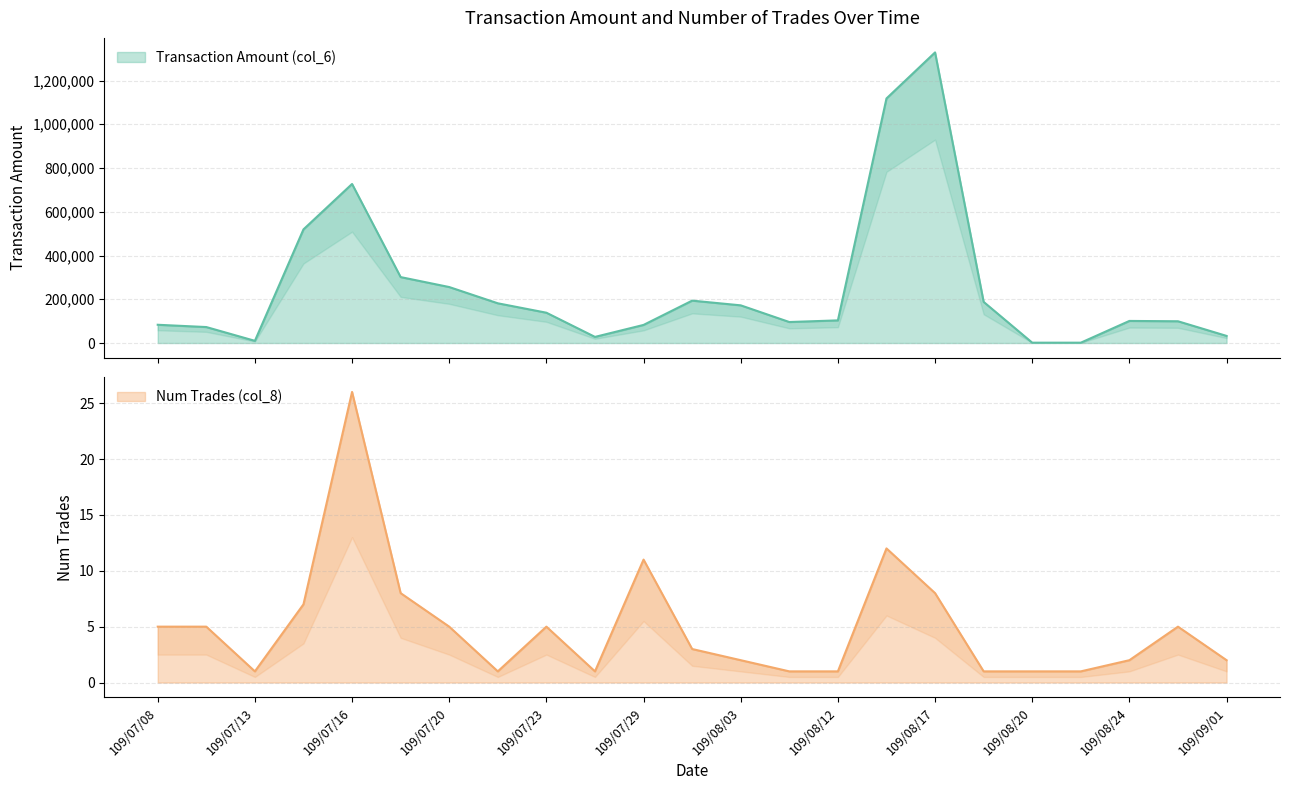

How many data points does each series have?

23